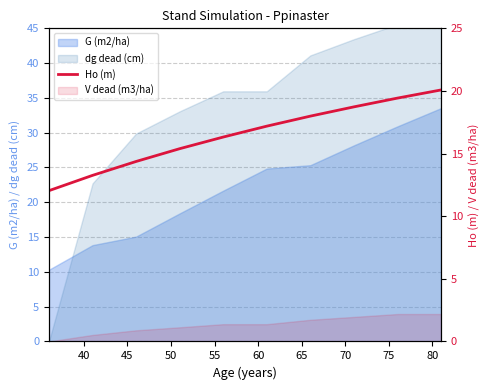

Between 70 and 75, which is larger?

75